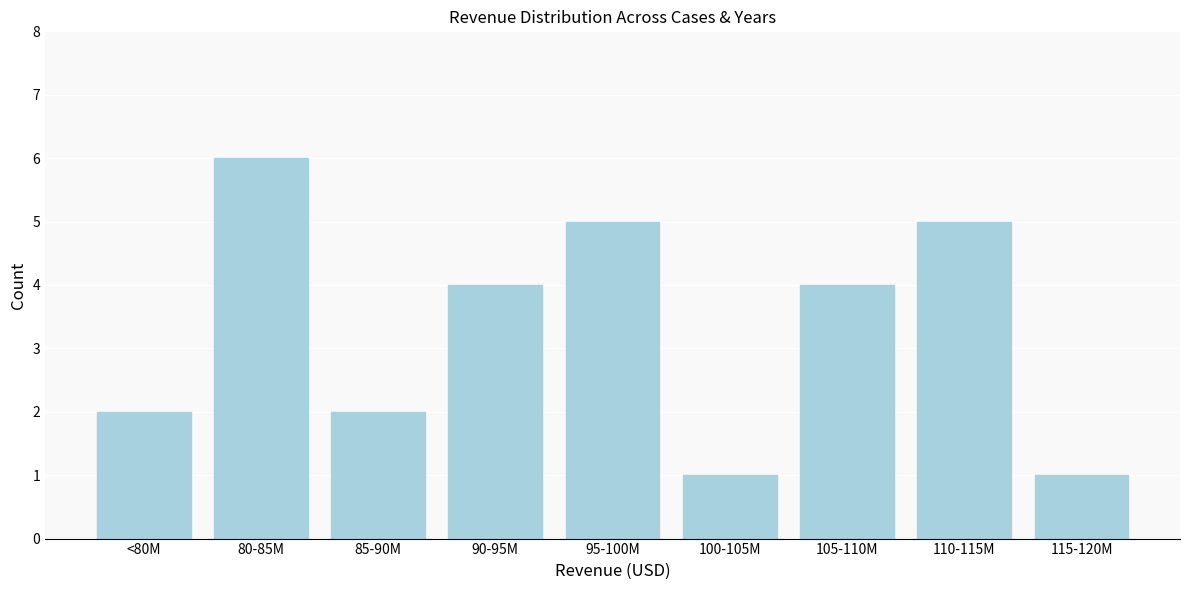

Reading right to left, extract all data points from this chart.

115-120M=1	110-115M=5	105-110M=4	100-105M=1	95-100M=5	90-95M=4	85-90M=2	80-85M=6	<80M=2